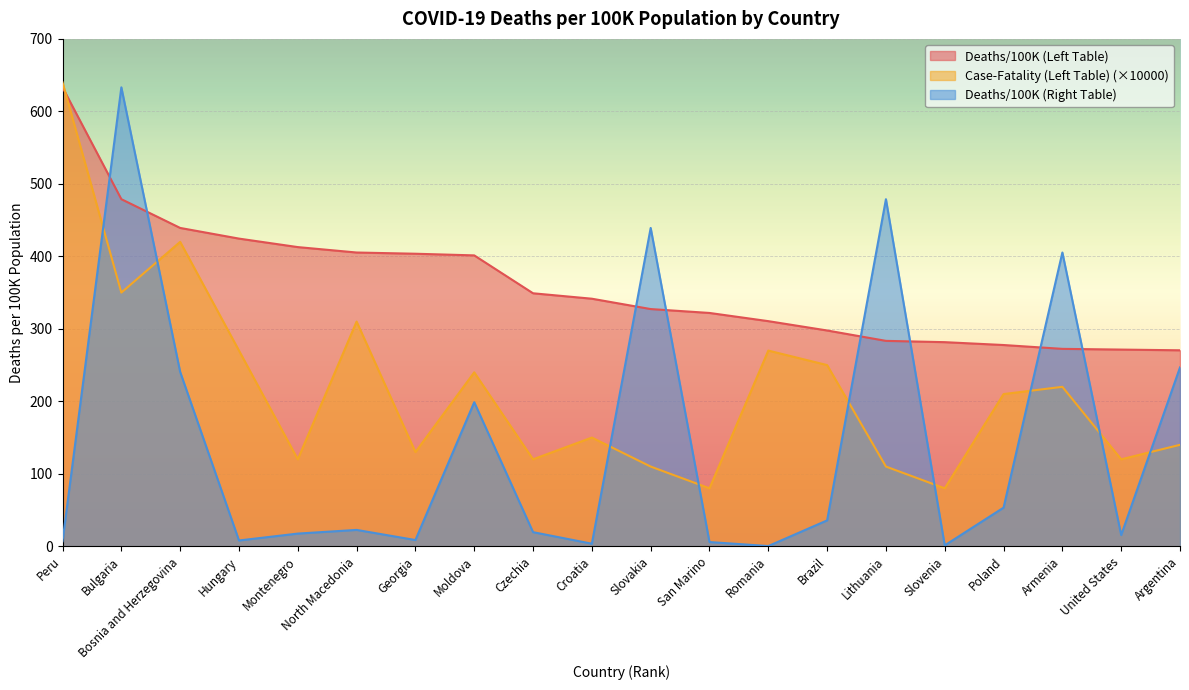

Rank the series at United States from highest to lowest value.

Deaths/100K (Left Table), Case-Fatality (Left Table) (×10000), Deaths/100K (Right Table)